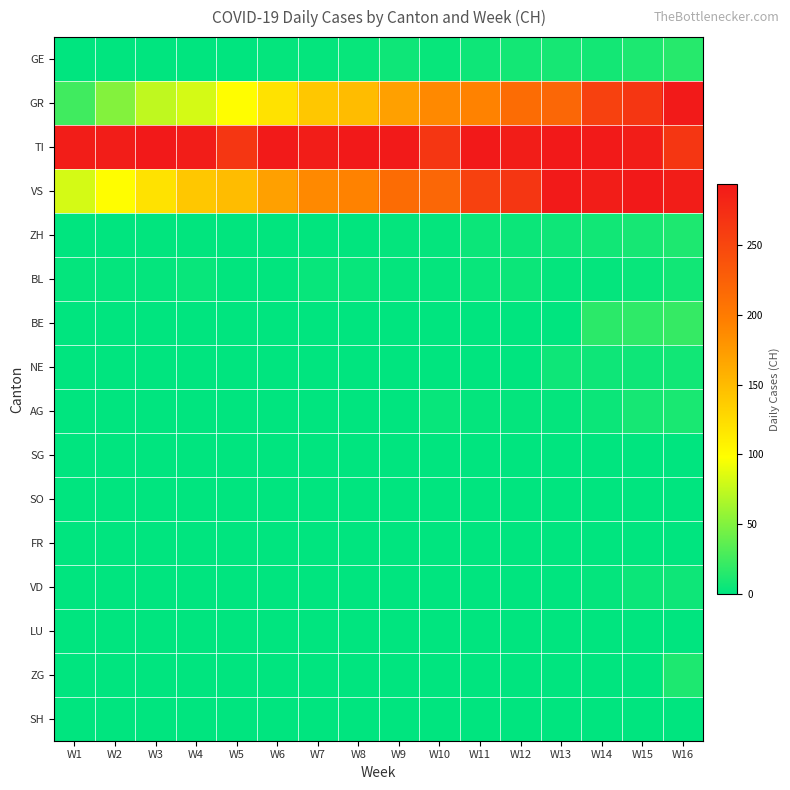

At how many categories does at least one series exceed 55?

16